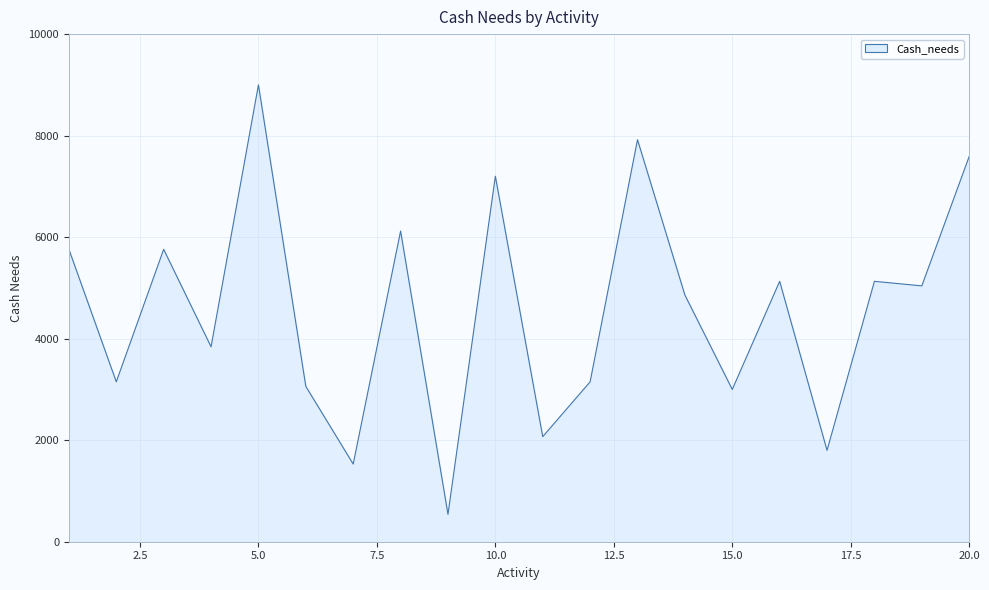

What is the difference between the maximum and minimum values?

8460